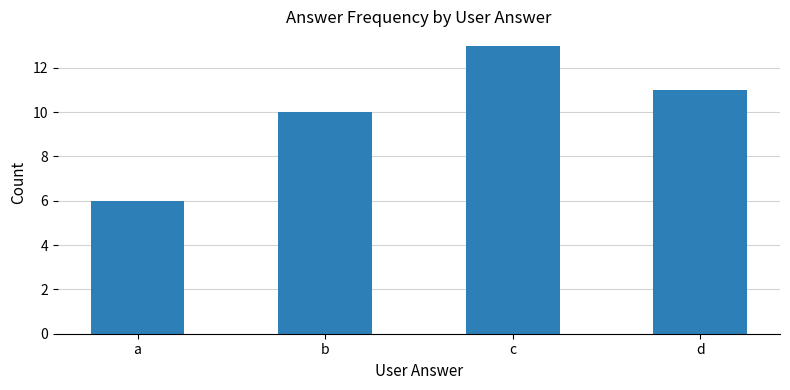

What is the change in value from b to d?

+1